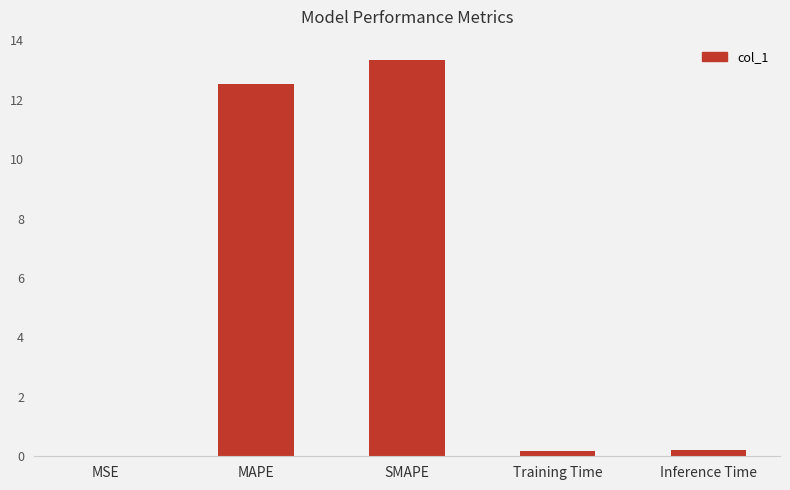

The value at SMAPE is 9.3. True or false?

False